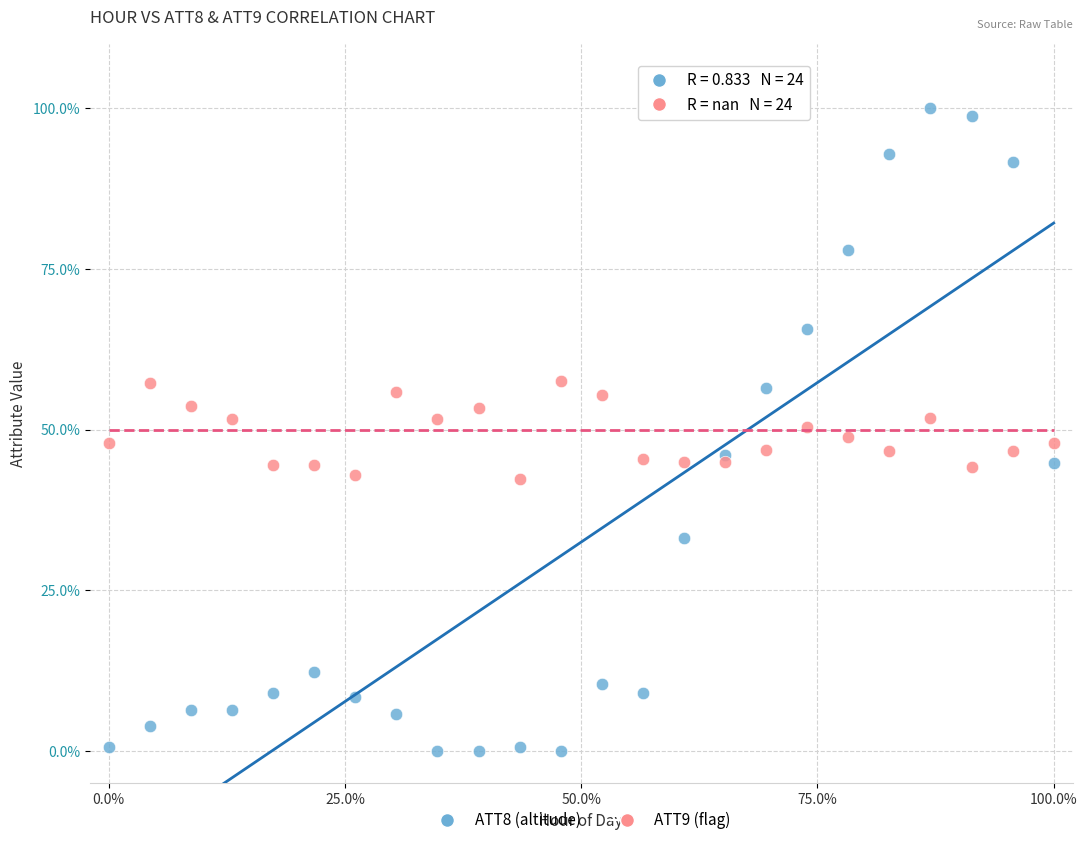

What is the X range (max minus min) for the scatter plot?

1.0